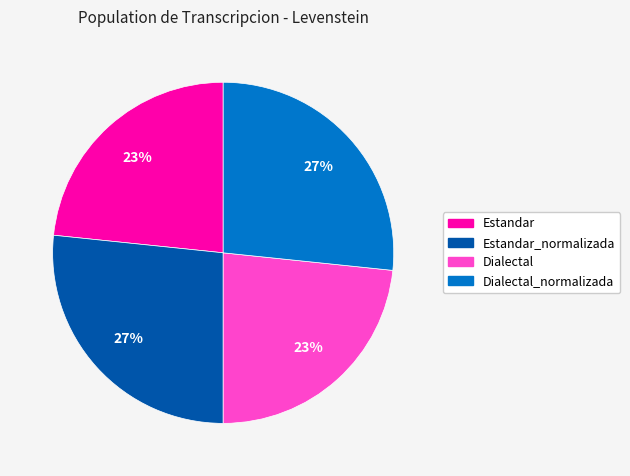

To the nearest percent, what is the average slice percentage?

25%